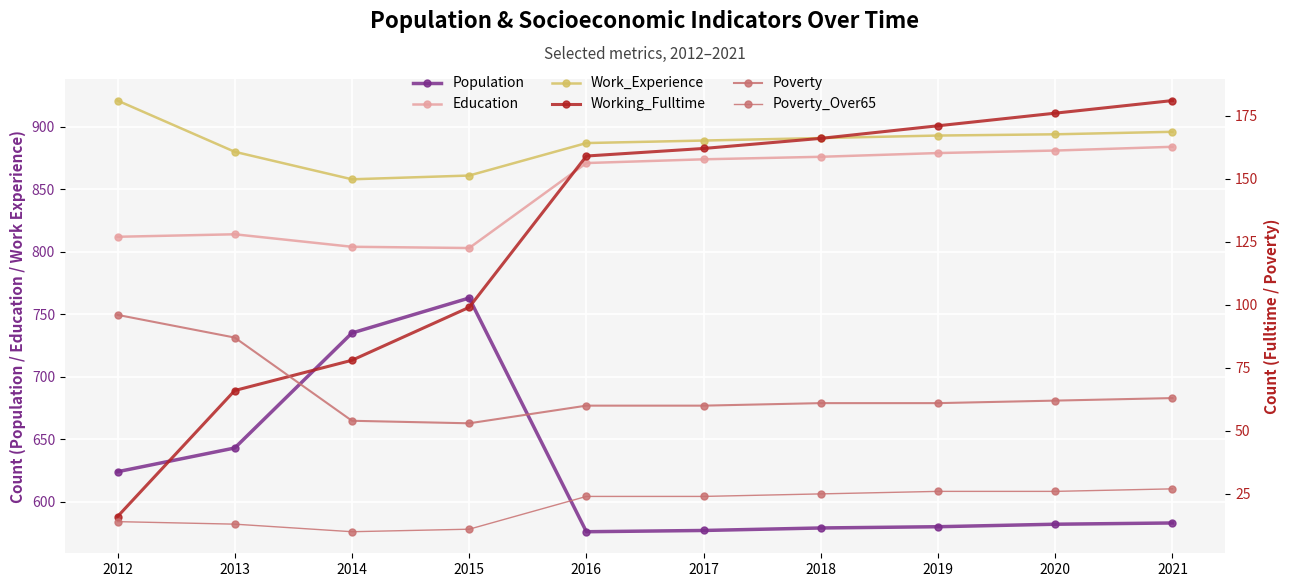

What are all the series names shown in the legend?

Population, Education, Work_Experience, Working_Fulltime, Poverty, Poverty_Over65